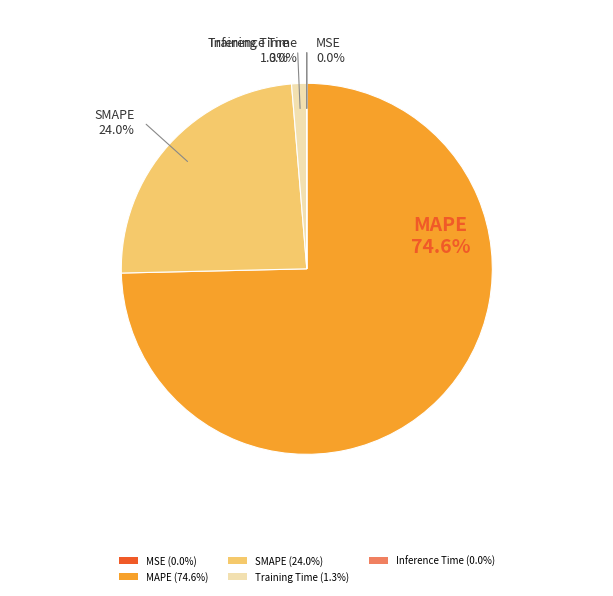

Which slice is the largest?

MAPE